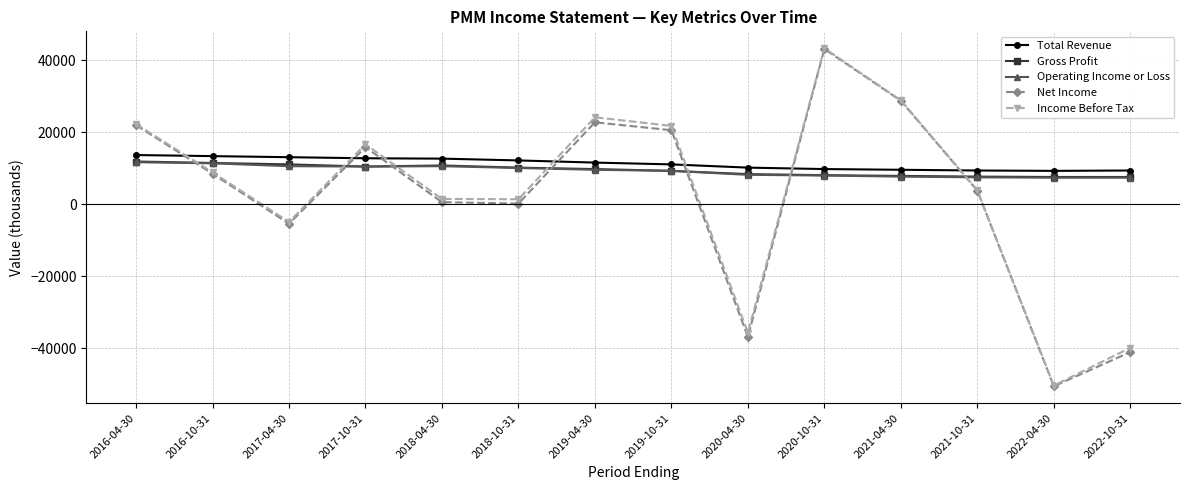

In Gross Profit, how many points are higher than both neighbors (excluding endpoints)?

1